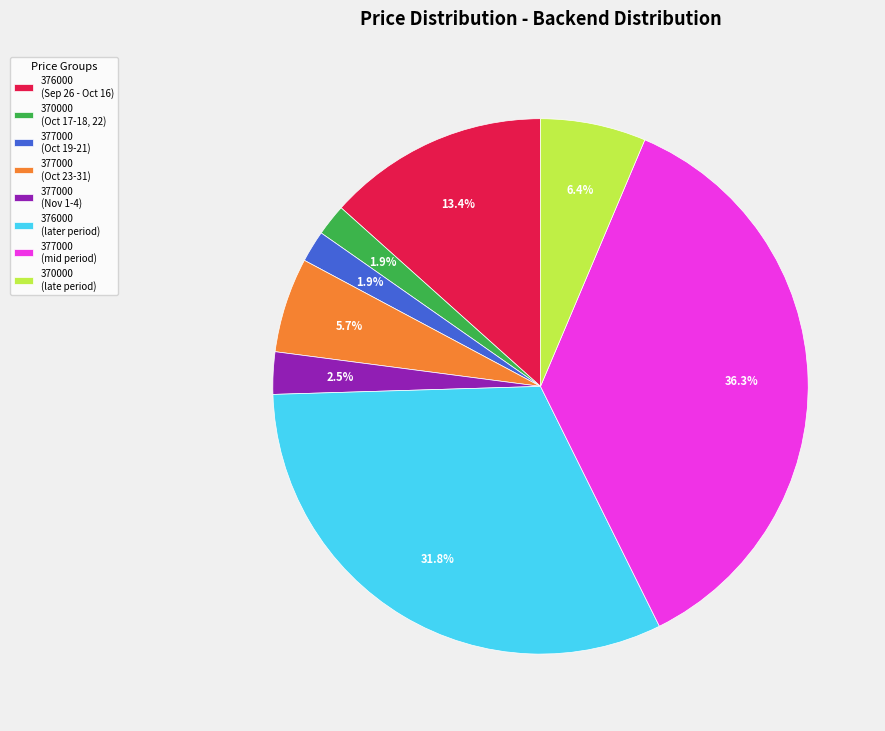

Do 376000 (later period) and 377000 (Nov 1-4) together represent more than half of the pie?

No